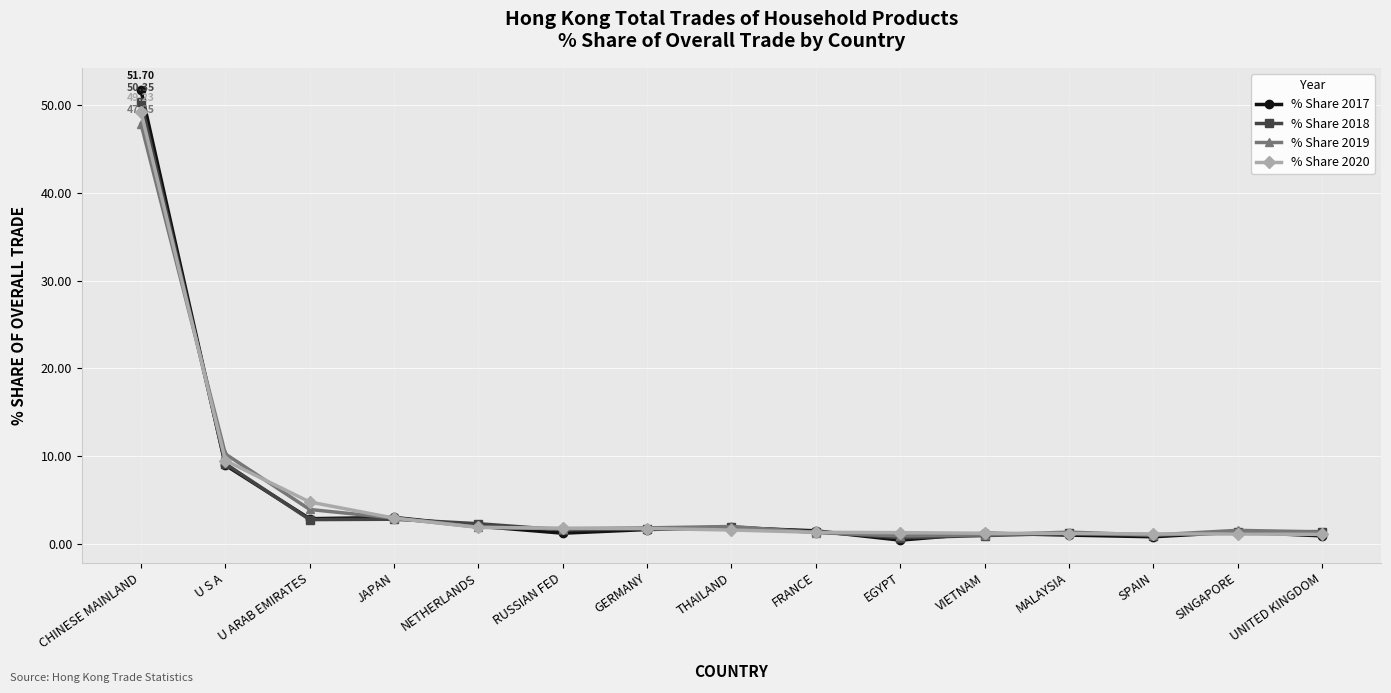

Which series changed the most between JAPAN and SPAIN?

% Share 2017